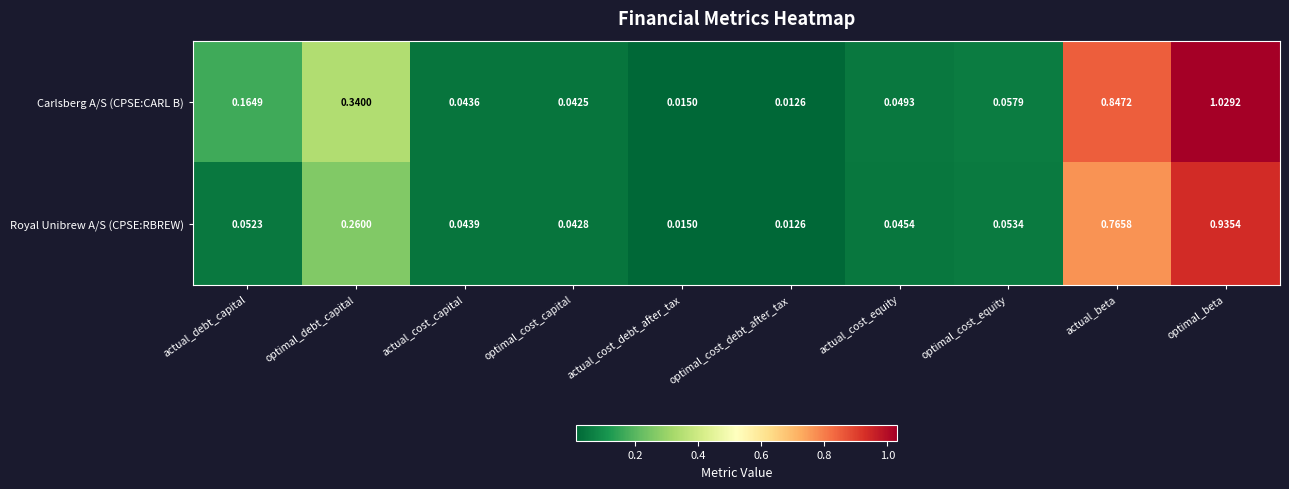

At which category is the sum across all series the highest?

optimal_beta